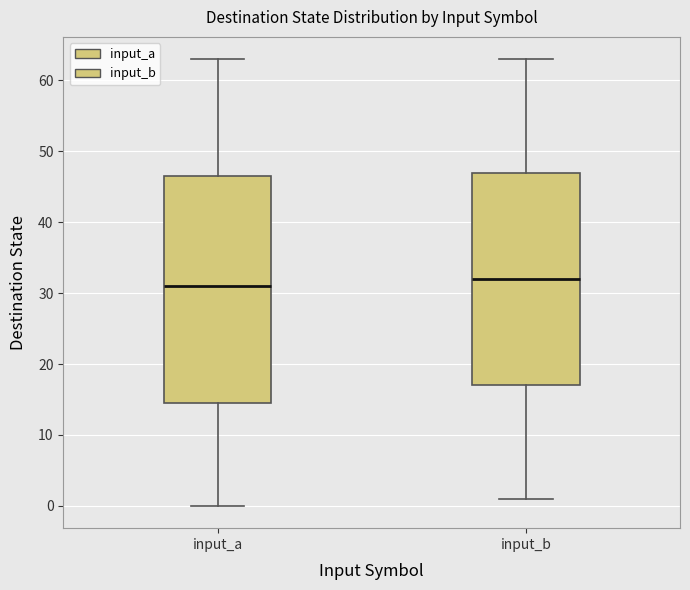

Comparing the boxes themselves (not the whiskers), which one is the tallest?

input_a